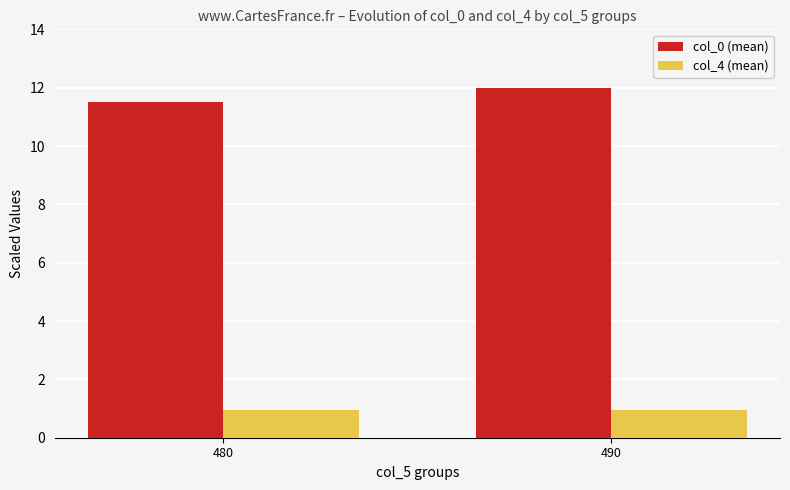

Read the col_0 (mean) value at 480.

11.5